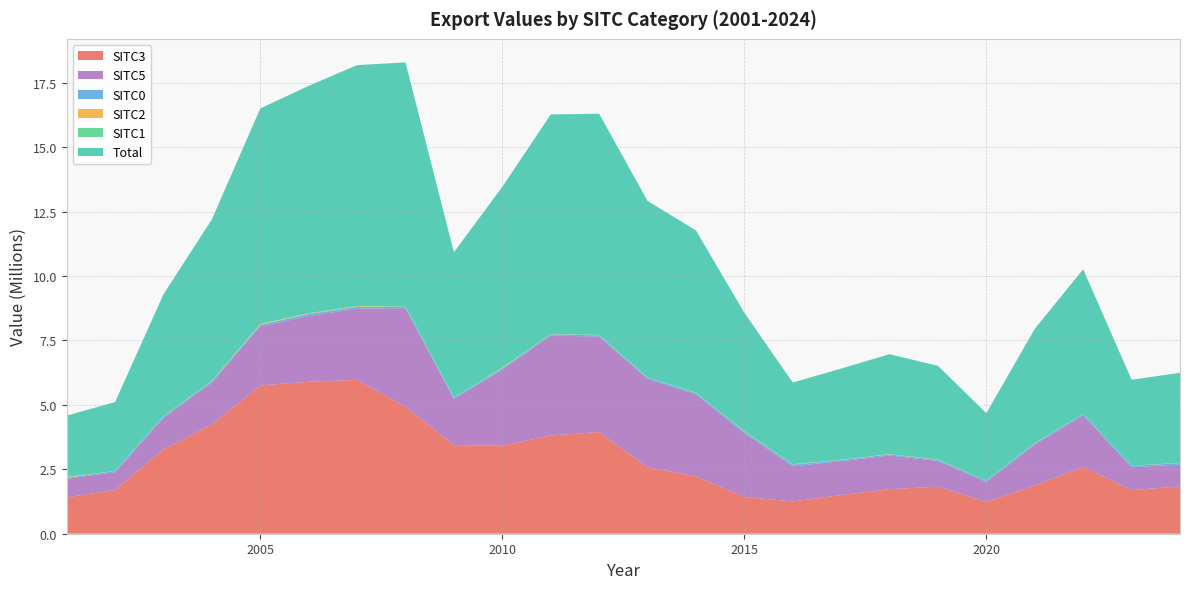

Reading left to right, extract all data points from this chart.

Total: 2380003.4	2667921.4	4722916.9	6251806.9	8354097.1	8822154.2	9341821.6	9471326.4	5623790.5	7012449.6	8506040.7	8585317.7	6840697.9	6291689.8	4585299.3	3164423.9	3530561.1	3874407.7	3631111.9	2609945.5	4430923.3	5607391.6	3330104.7	3489969.6
SITC0: 38388.1	46604.6	54580.8	56144.0	57061.3	78309.2	64754.4	48293.7	48740.1	60202.3	52299.3	43350.2	45986.0	54017.4	66352.8	66567.3	49371.2	43228.5	45949.4	51454.3	45835.8	52370.8	56563.2	58808.1
SITC1: 5805.2	7151.2	7139.1	7460.5	15920.8	9526.5	12580.4	15364.2	13820.0	11219.8	13975.7	14824.1	14269.9	14146.4	11775.7	11930.4	8070.4	5771.0	7477.3	4934.9	6791.2	6341.0	6655.6	6199.1
SITC2: 25242.5	1132.0	10142.9	18724.3	26869.8	21960.1	25639.7	3370.9	1106.9	22141.8	5865.2	1725.8	3414.8	3692.2	12093.6	8174.8	8080.6	7641.0	9860.8	3867.8	12809.2	1532.4	2844.1	6543.7
SITC3: 1413300.3	1693684.0	3275053.8	4235713.6	5751248.2	5895968.2	5969820.8	4917567.8	3439065.5	3412525.2	3808865.4	3945978.4	2572807.3	2228296.2	1427060.7	1251627.7	1499999.2	1728277.8	1826198.9	1230724.8	1869354.5	2587008.1	1691669.3	1833123.3
SITC5: 719496.5	690098.7	1217076.9	1624979.2	2292644.6	2547211.5	2764124.0	3828297.7	1789527.7	2939934.4	3877386.6	3704508.0	3433284.6	3174376.0	2468518.6	1362502.9	1309706.0	1305849.8	992247.3	776441.2	1584013.2	2005096.6	884733.8	848365.3